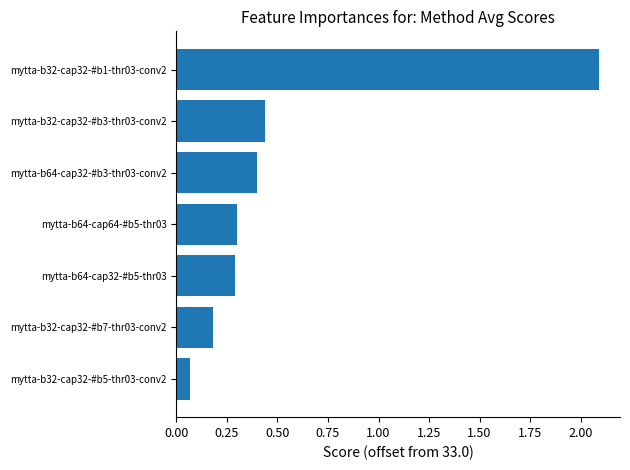

The chart shows a value of 0.1 at mytta-b32-cap32-#b7-thr03-conv2. True or false?

False